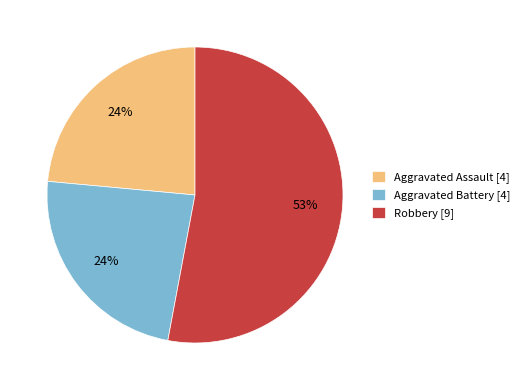

To the nearest percent, what is the average slice percentage?

33%